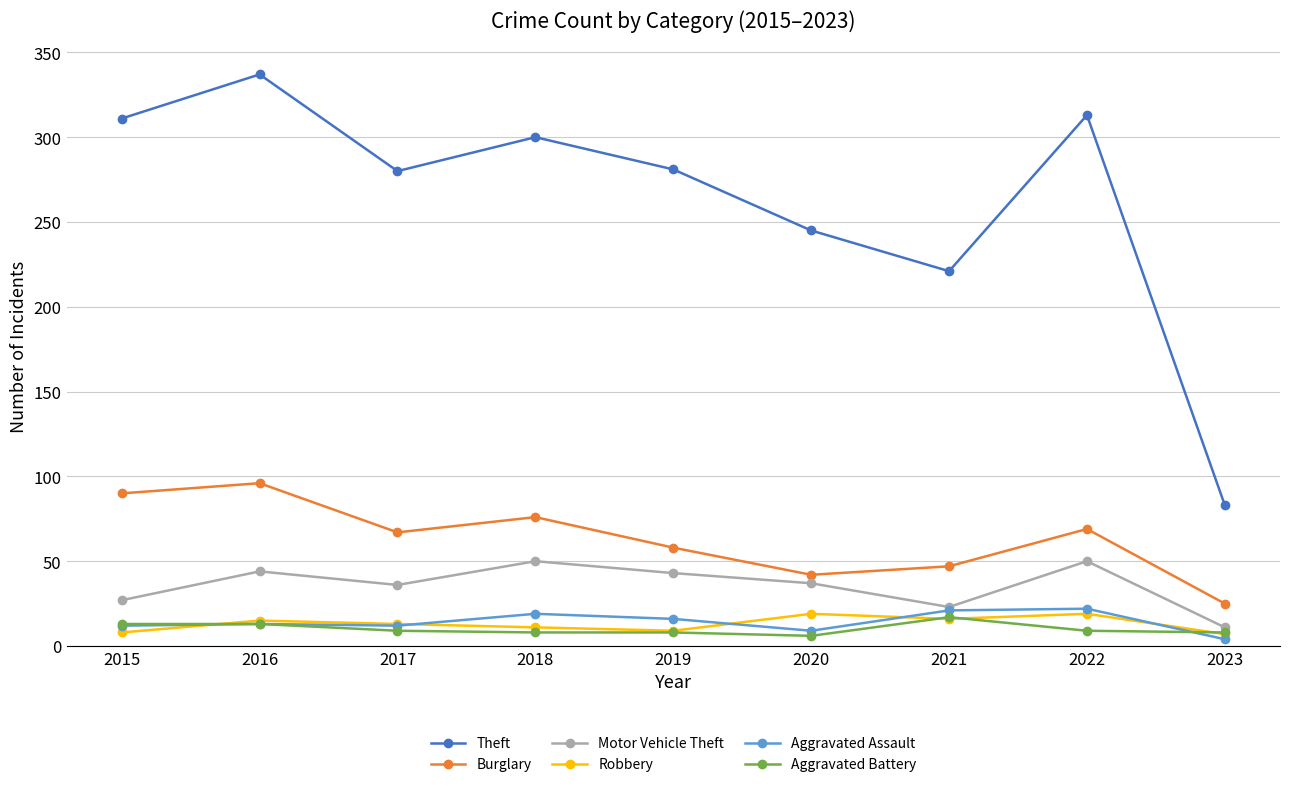

True or false: Theft and Aggravated Battery cross at least once.

False